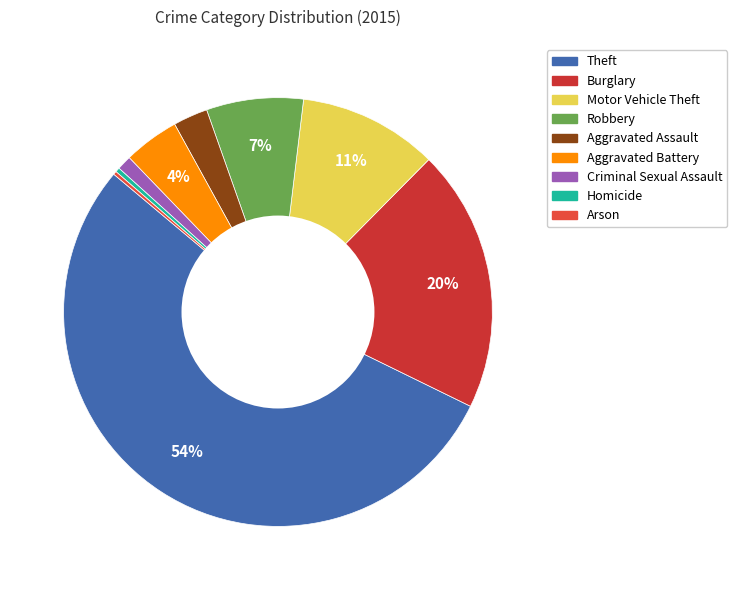

What percentage is the Aggravated Battery slice, to the nearest percent?

4%